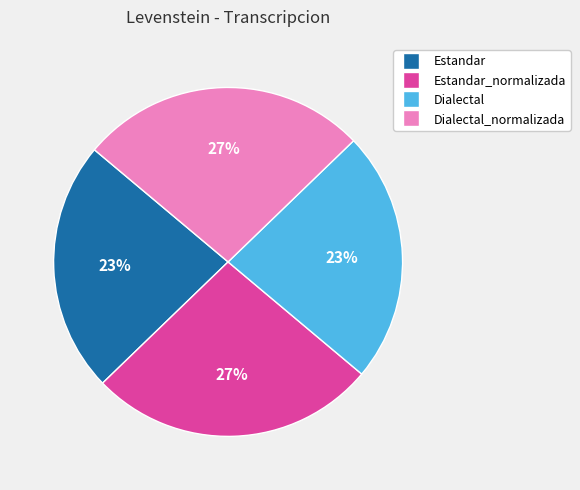

Does any single category account for the majority?

No